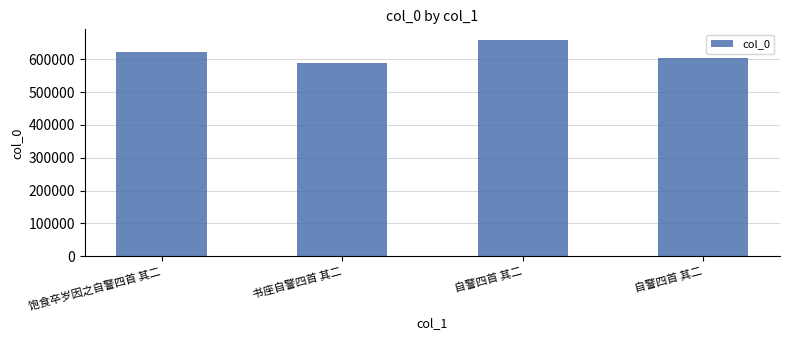

Count the number of data series in this chart.

1